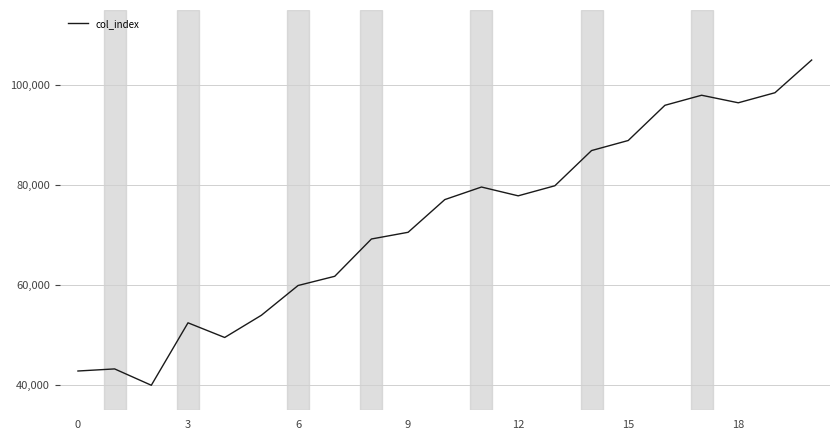

What is the sum of all values?

1527777.1